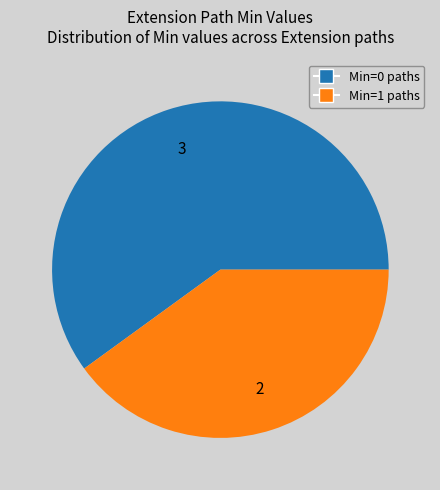

Count the number of slices in the pie.

2